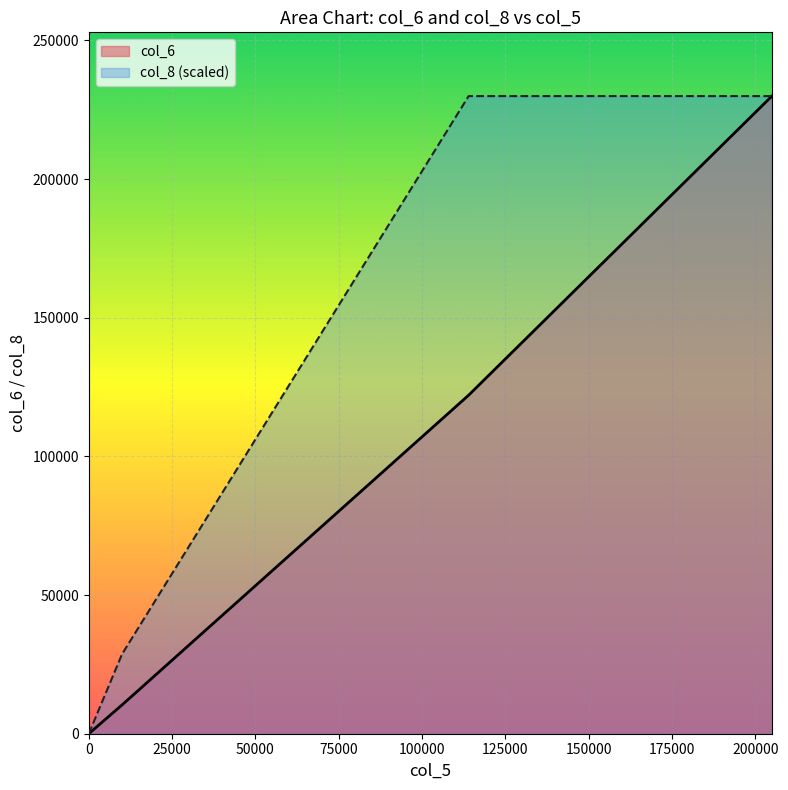

What value does the col_8 series have at 114000?

229950.0